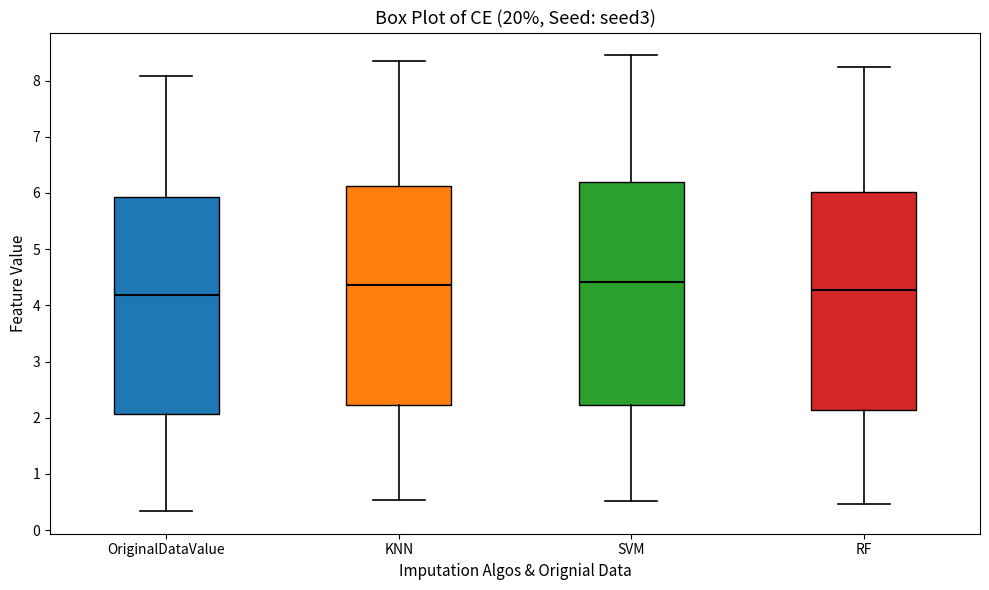

Where does the lower whisker of the box for SVM end on the y-axis? The values are not printed on the chart, so give them approximately, as read against the axis.

0.5